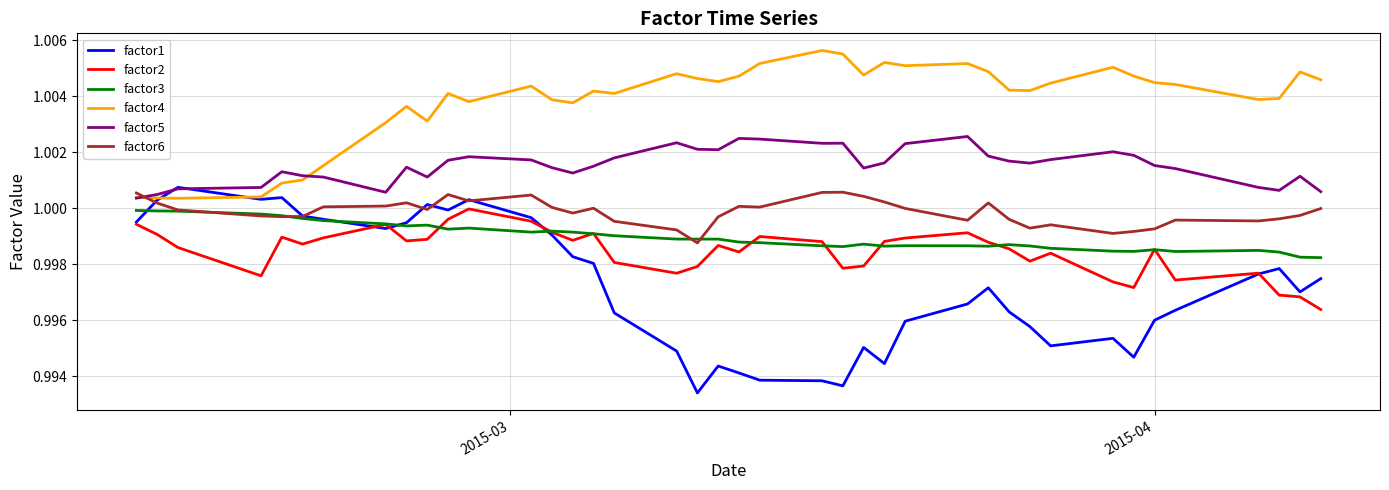

True or false: factor6 and factor2 cross at least once.

False